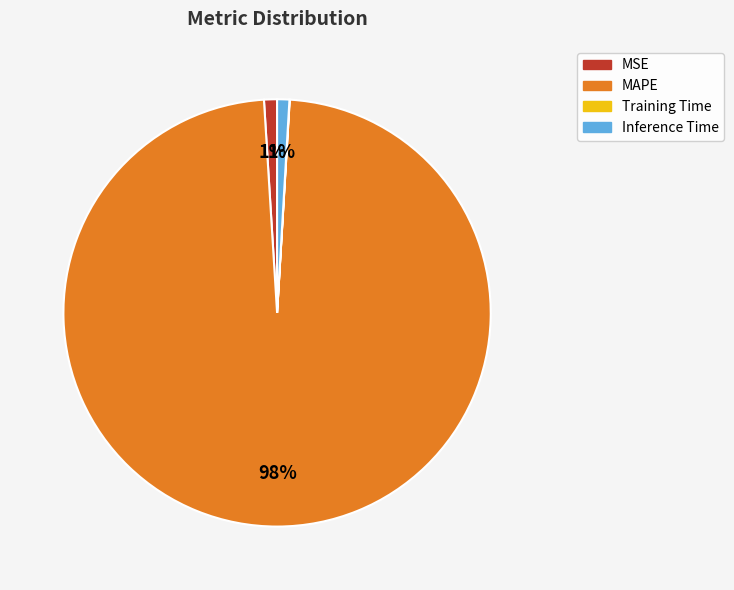

To the nearest percent, what percentage of the pie is Inference Time?

1%